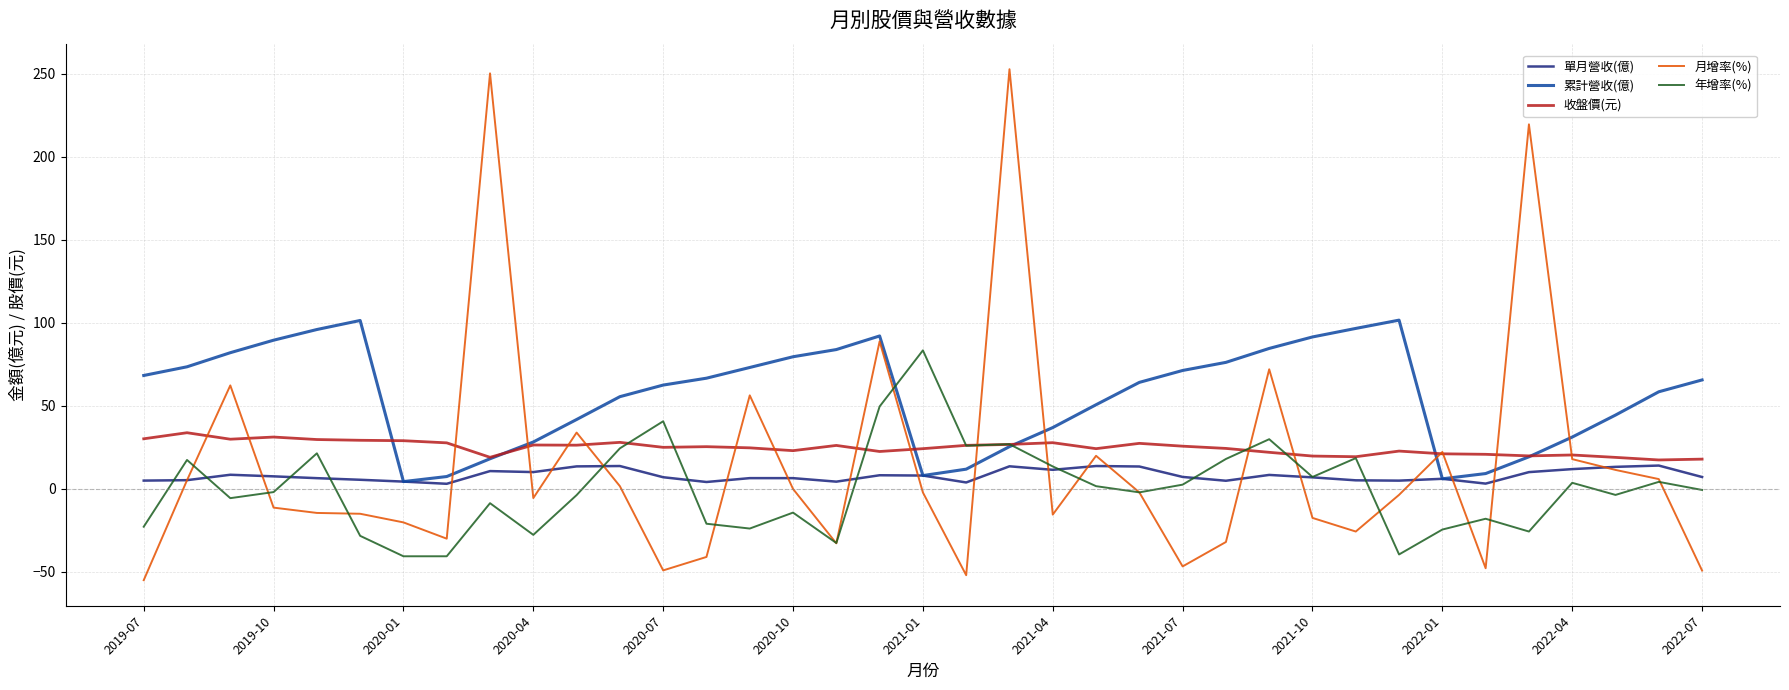

Which series has the widest spread of values?

月增率(%)